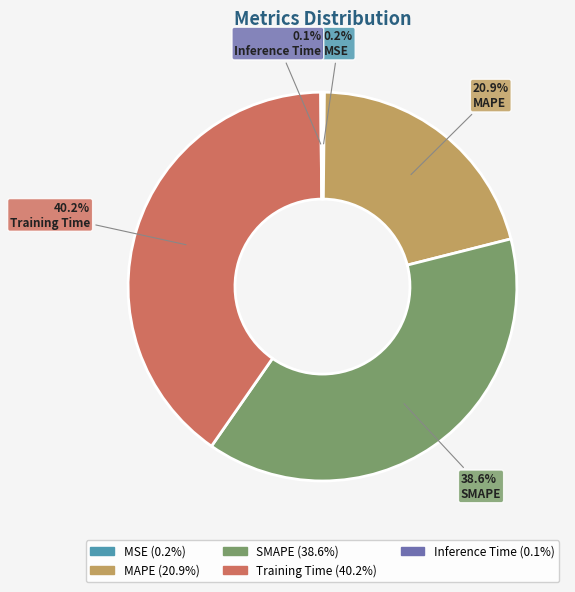

To the nearest percent, what is the difference between the largest and smallest slice percentages?

40%